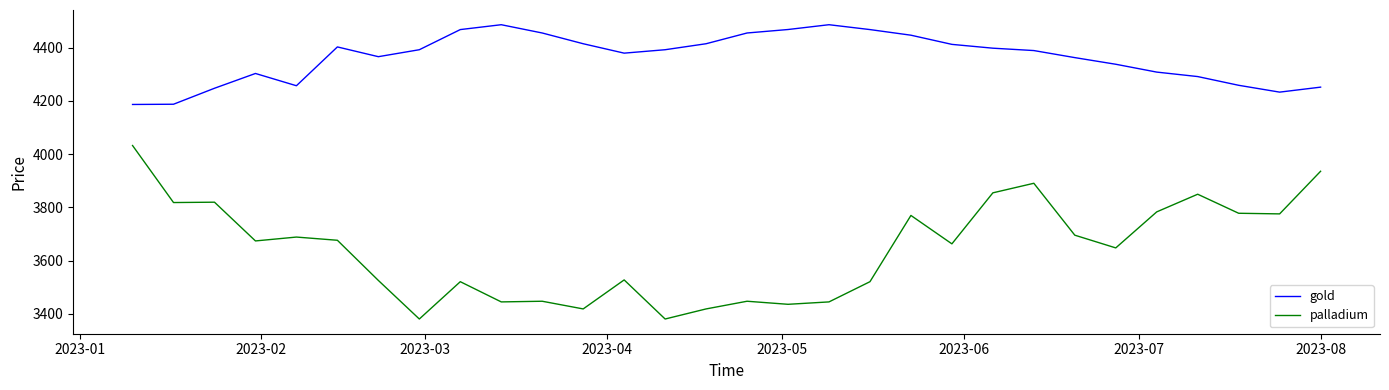

True or false: palladium and gold cross at least once.

False